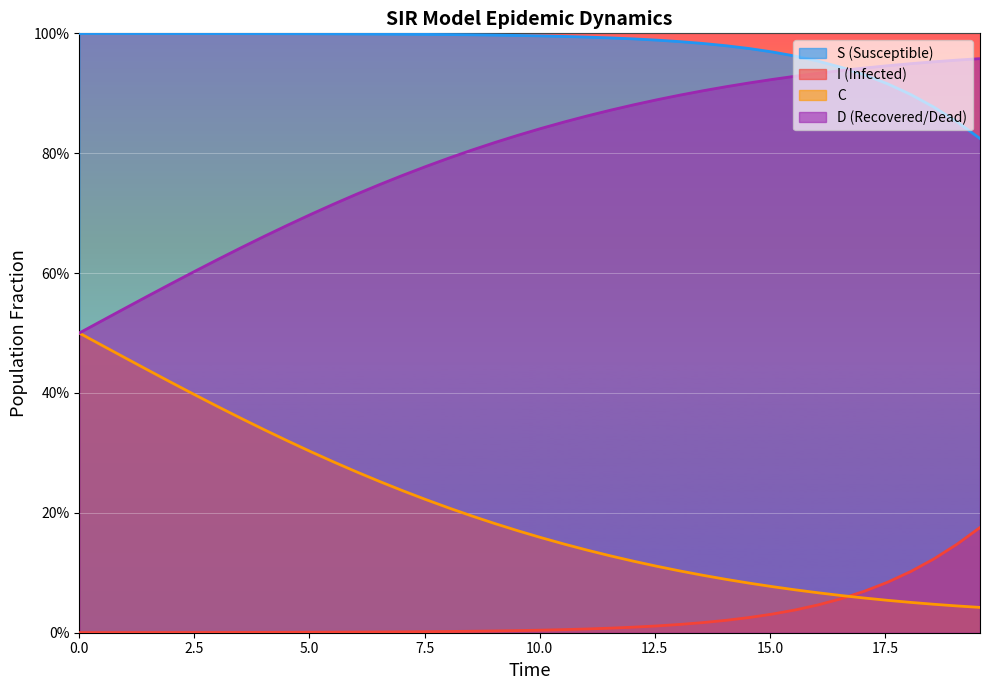

True or false: S and C intersect in this chart.

False